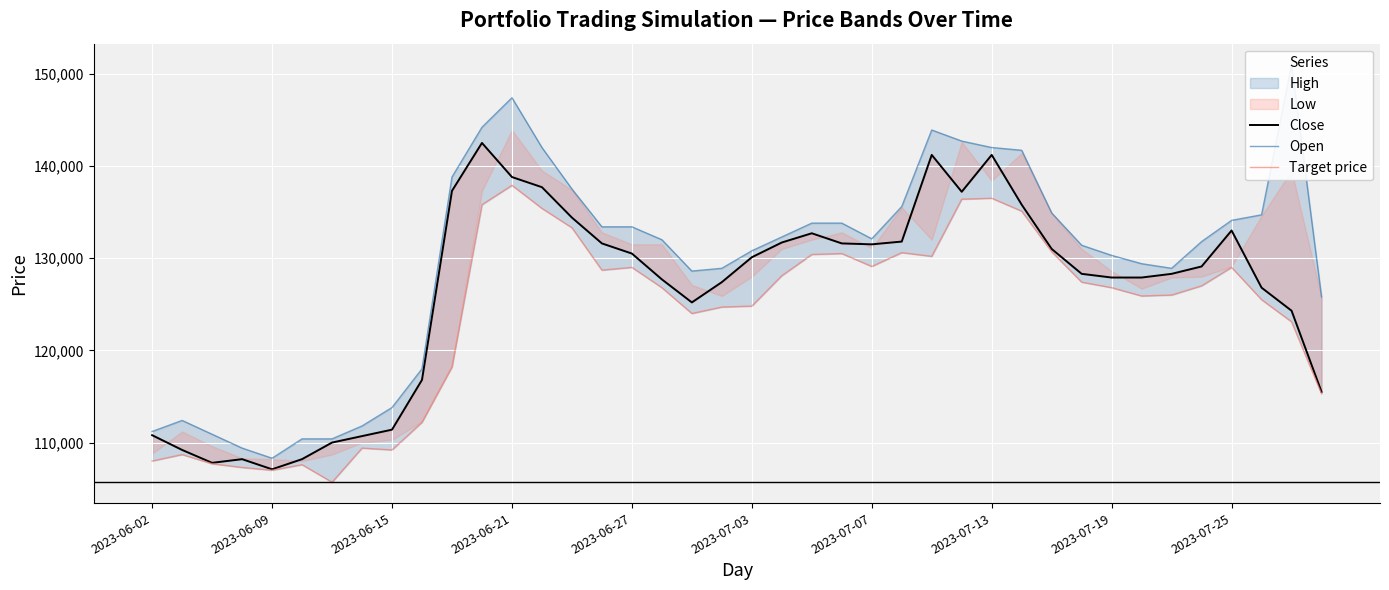

What is the difference between the maximum and second lowest values in the Target price series?

30900